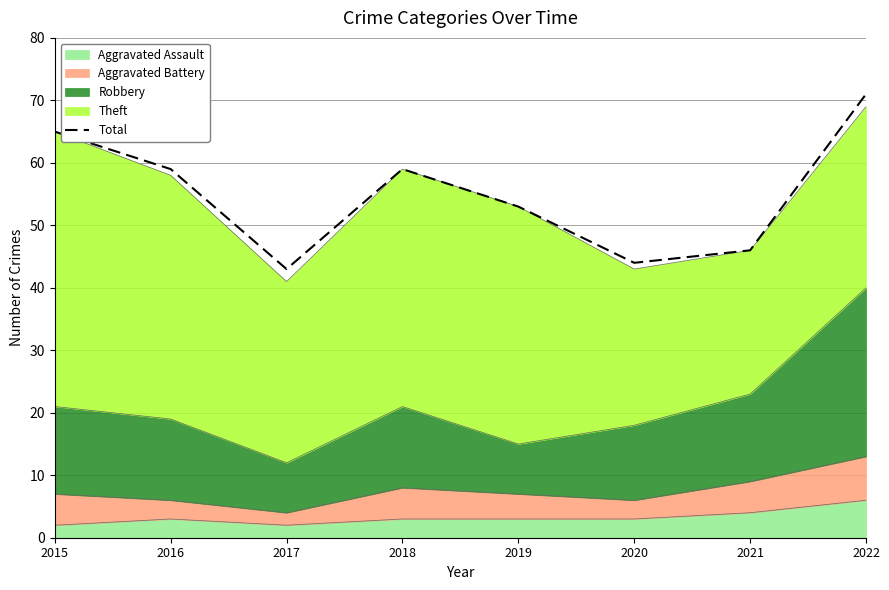

Where does the data first go above 59?

2015